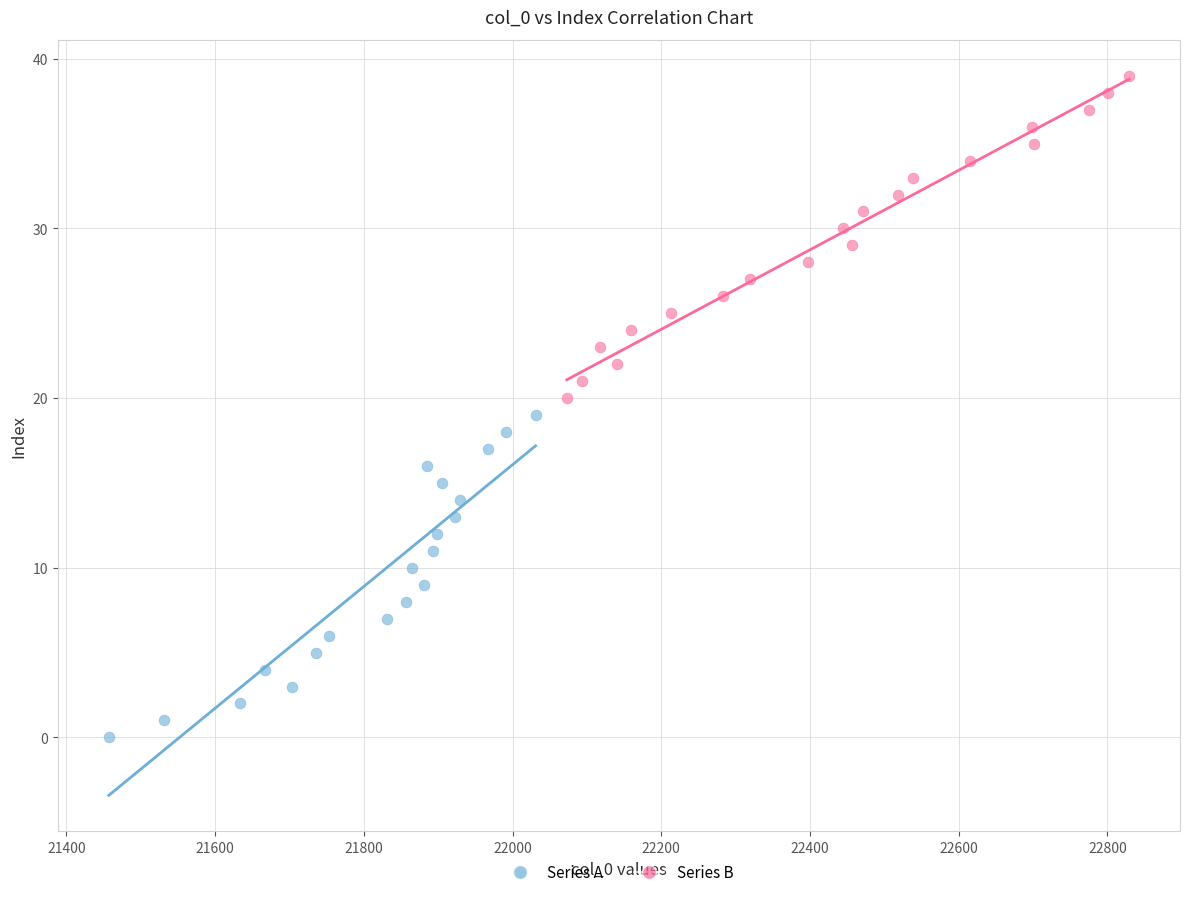

Which series reaches the minimum Y coordinate?

Series A